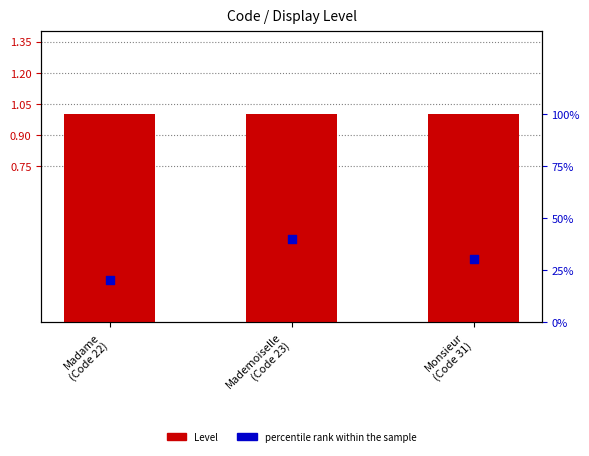

What is the total value across all series at Madame
(Code 22)?

1.2